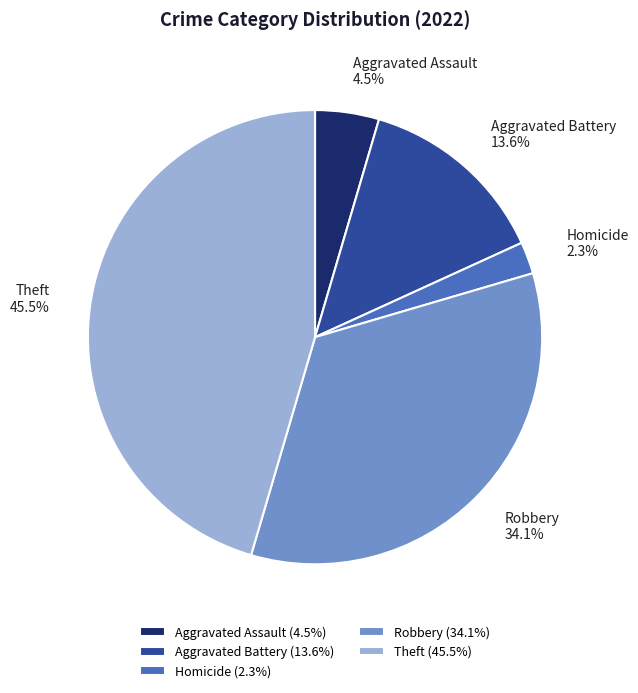

Is there a majority slice in this chart?

No